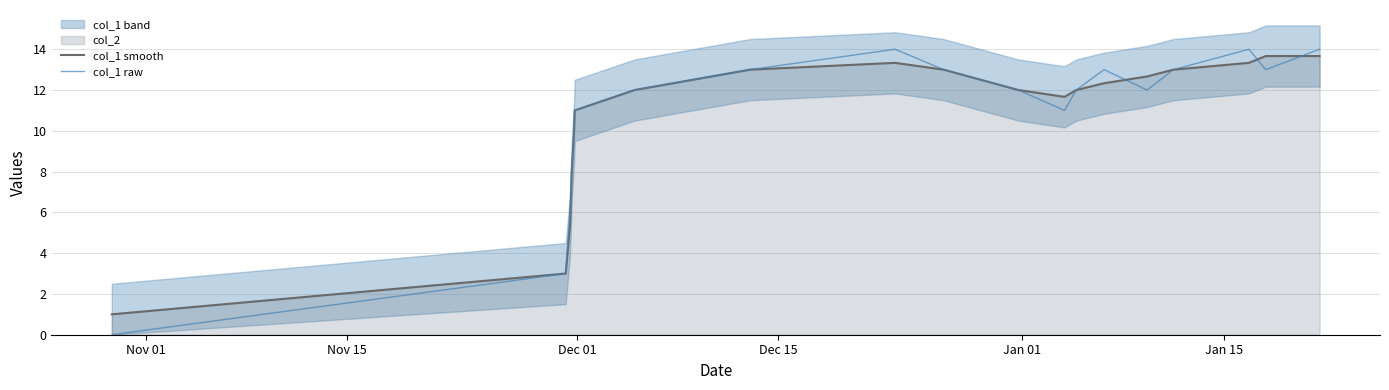

The value of col_1 raw at 13 is 2.3. True or false?

False